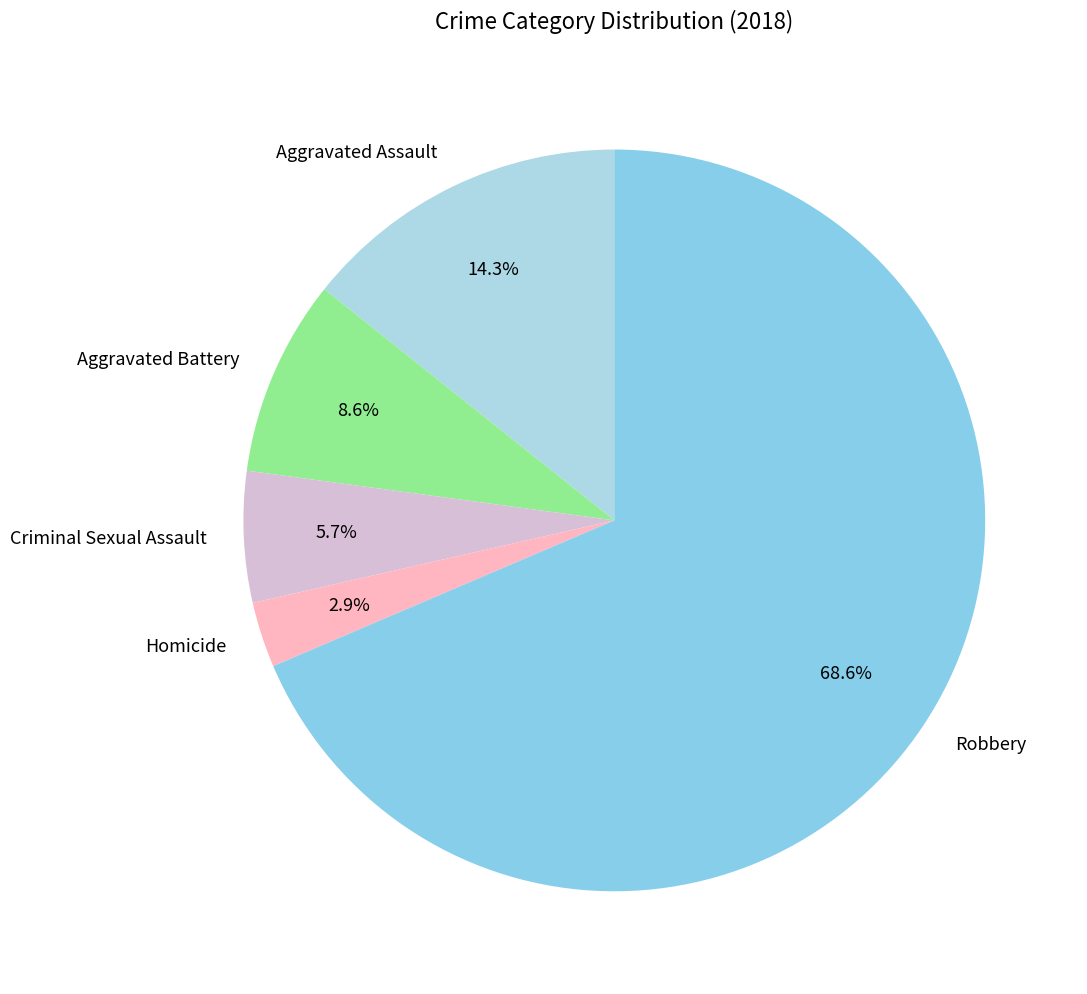

What is the largest slice in the pie chart?

Robbery